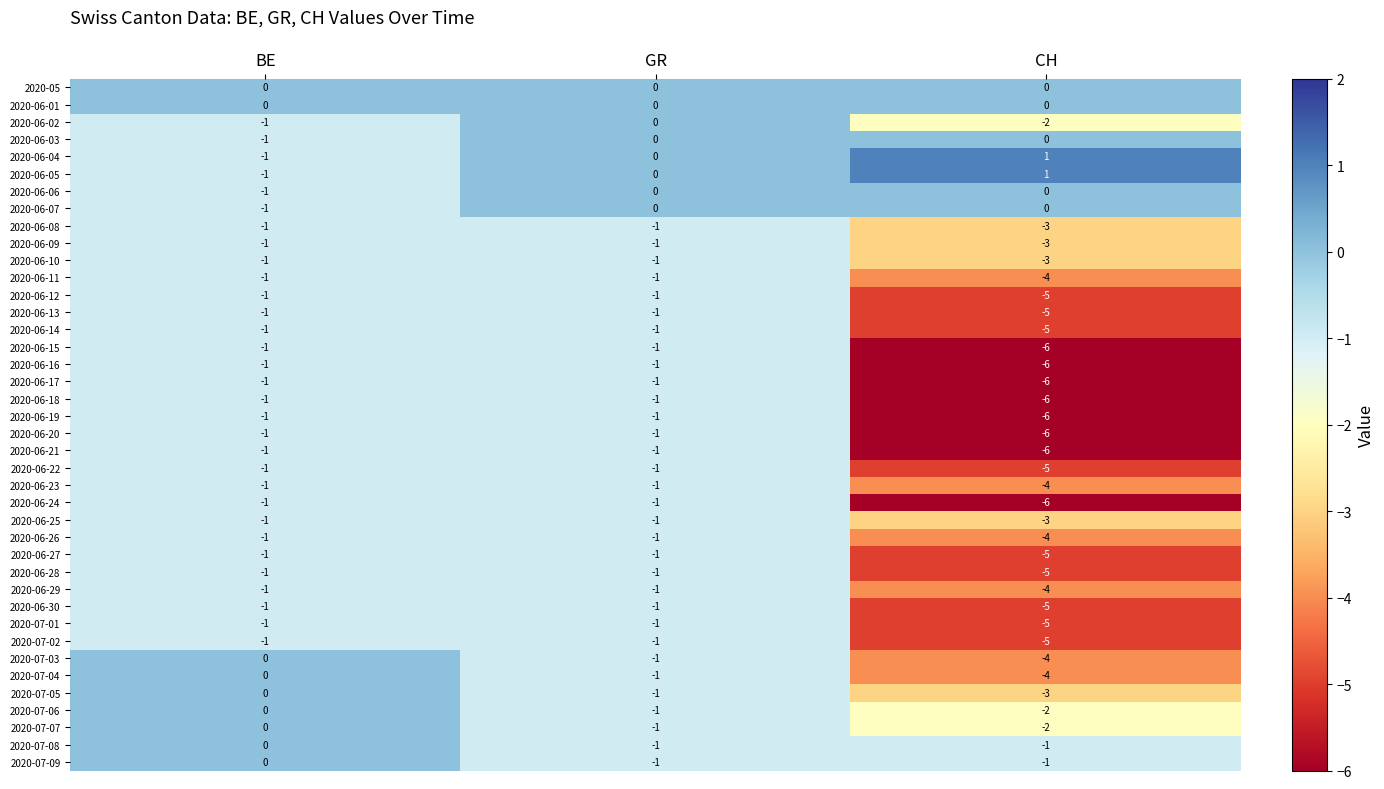

What is the sum of the 2020-06-24 values at CH and GR?

-7